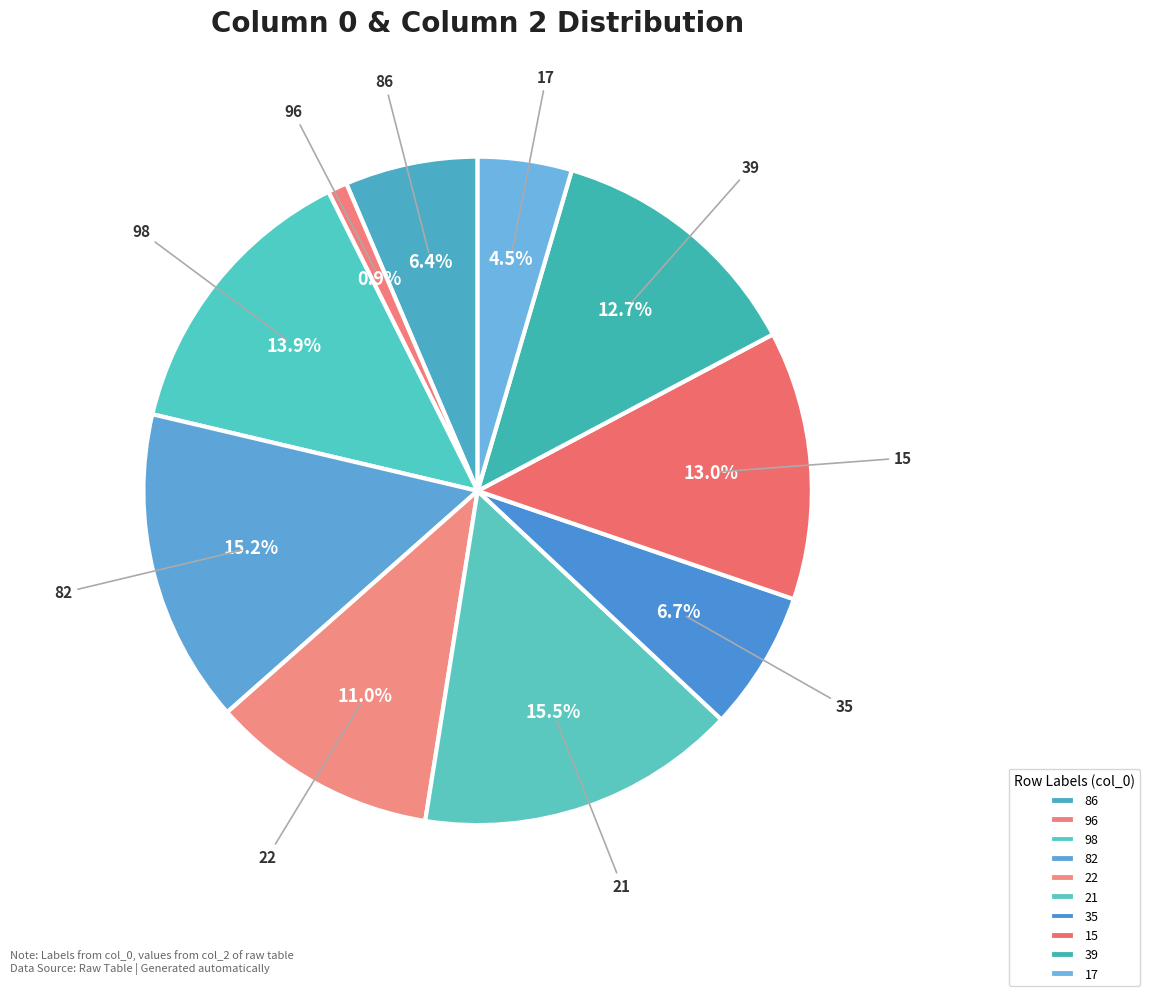

Between 98 and 21, which is larger?

21